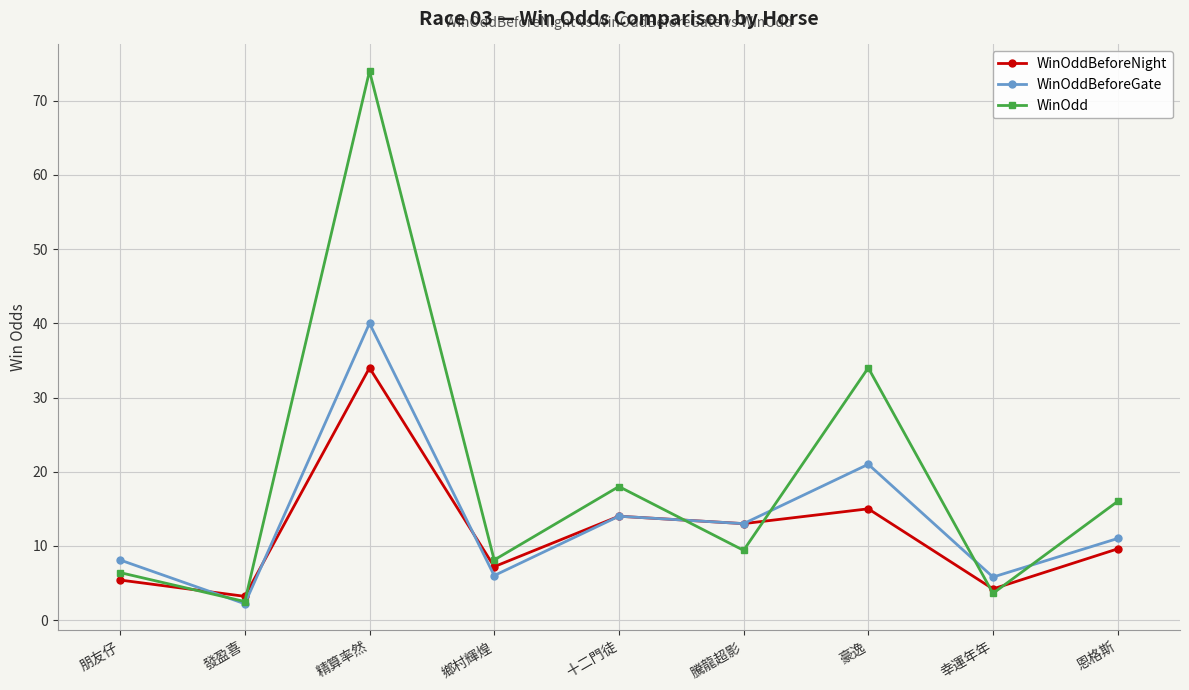

Is the value of WinOddBeforeGate at 恩格斯 greater than the value of WinOdd at 十二門徒?

No